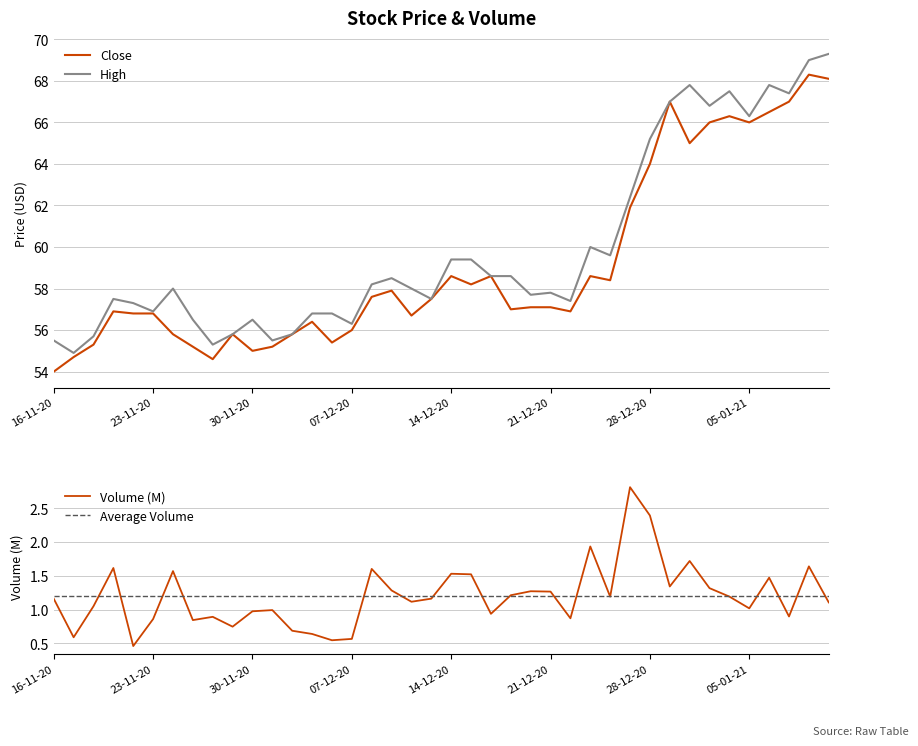

Is it true that High equals 38.6 at 28-12-20?

False